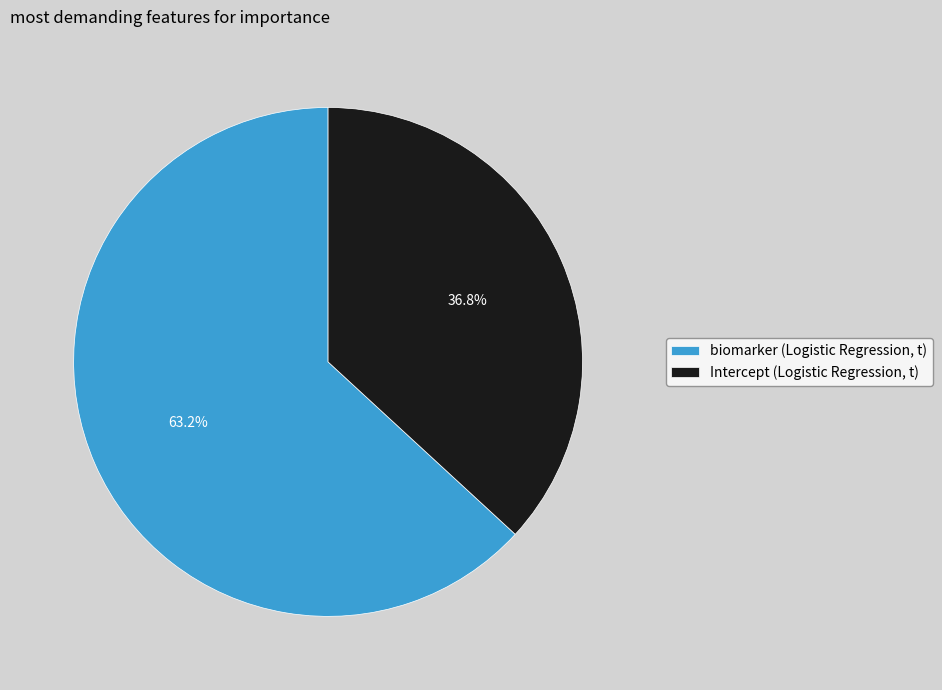

To the nearest percent, what is the average slice percentage?

50%